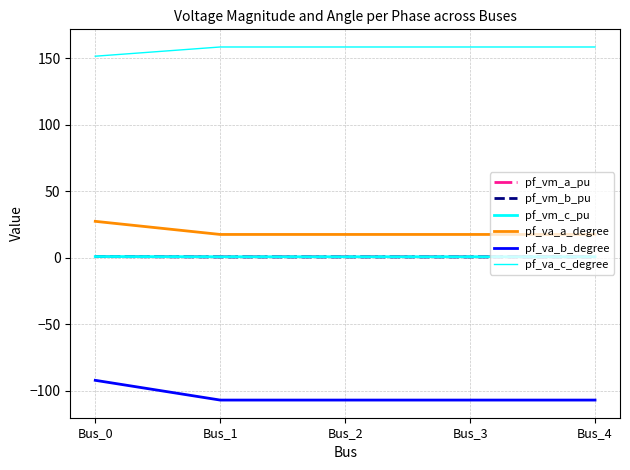

True or false: pf_vm_b_pu and pf_va_a_degree cross at least once.

False